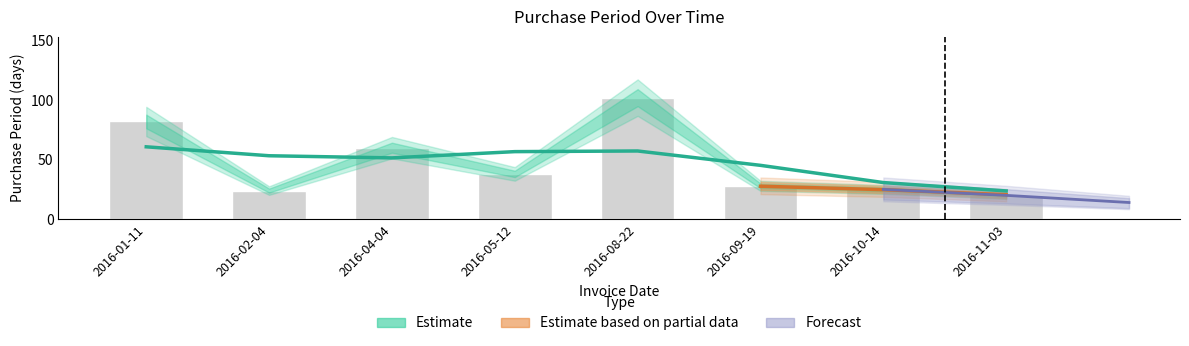

What is the label of the 6th bar from the left?

2016-09-19